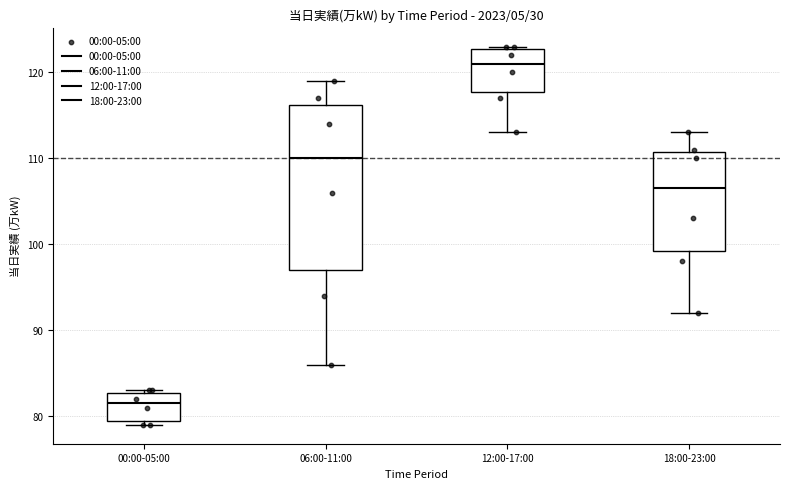

Which box has the lowest median line?

00:00-05:00